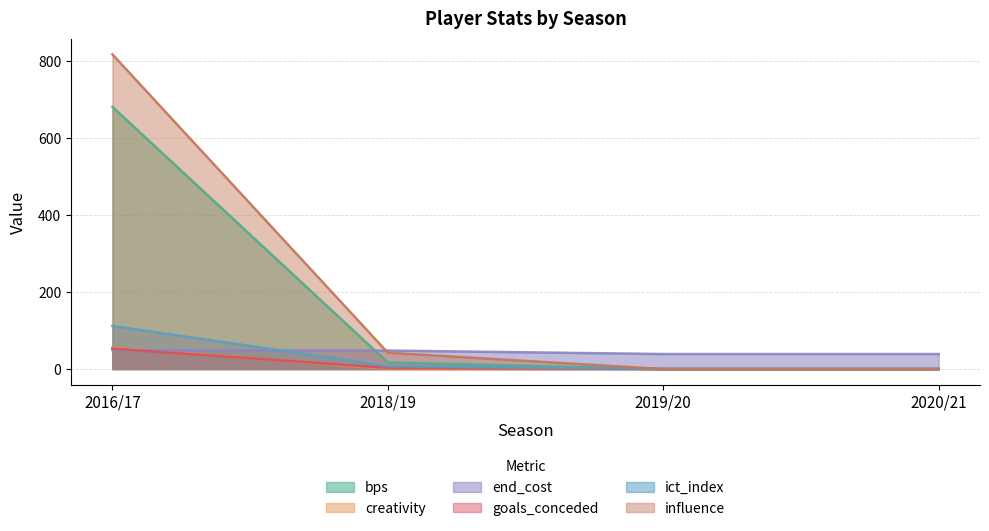

Does the chart have visible grid lines?

Yes